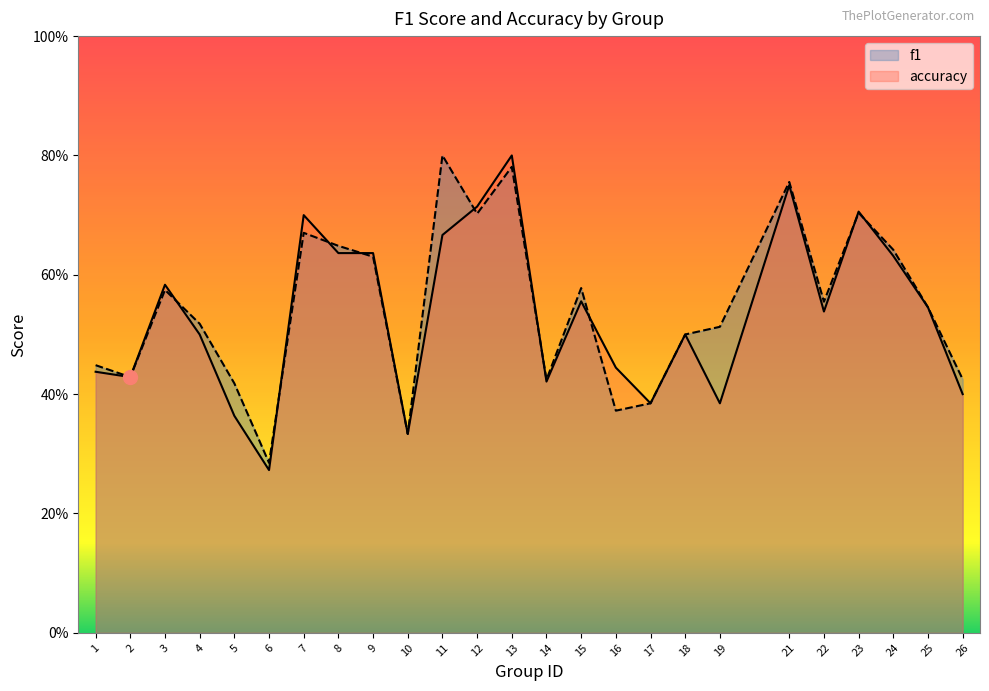

How many interior local peaks does the accuracy series have?

7